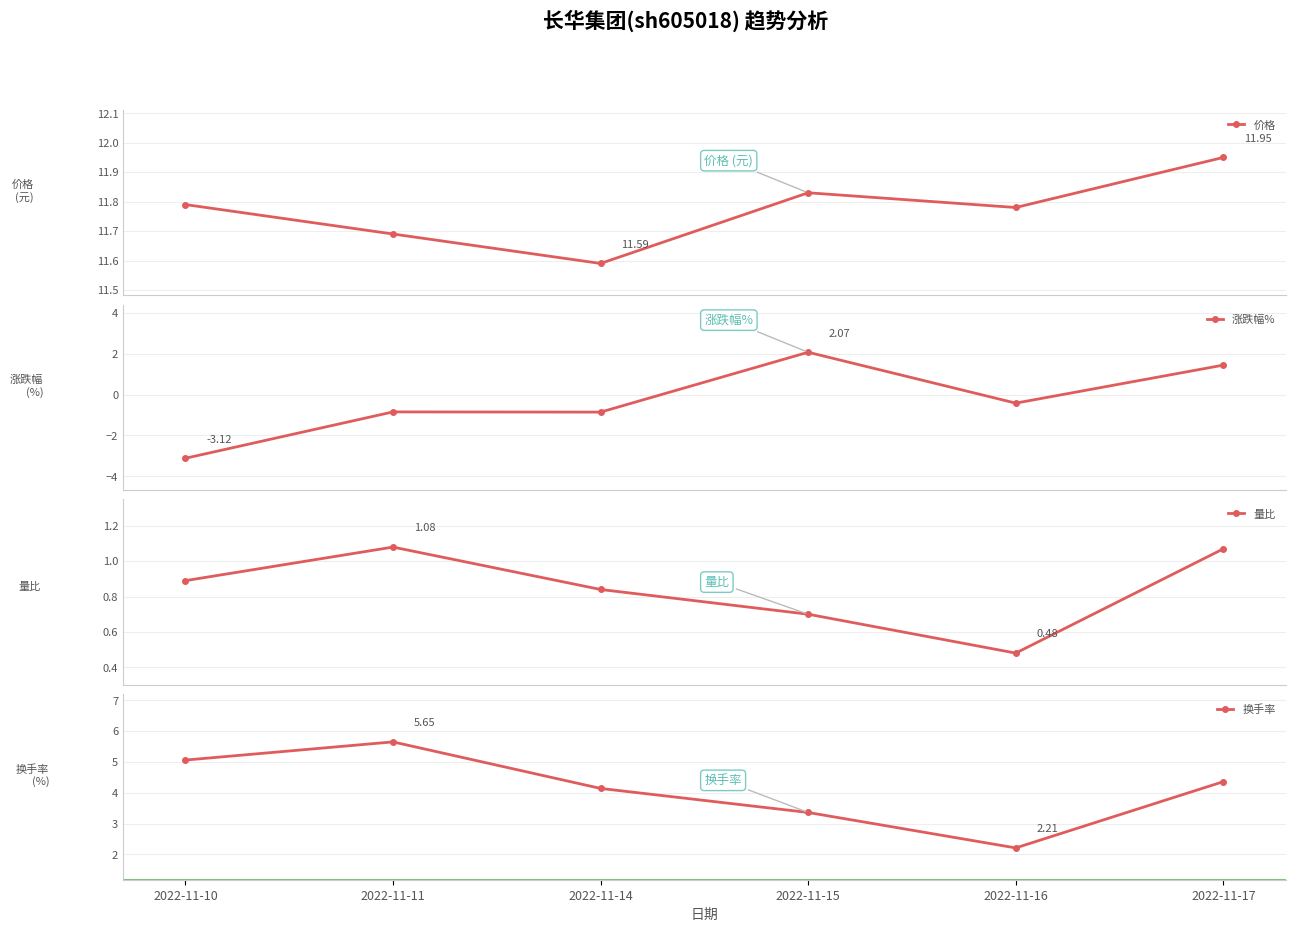

How many lines are shown in the chart?

4